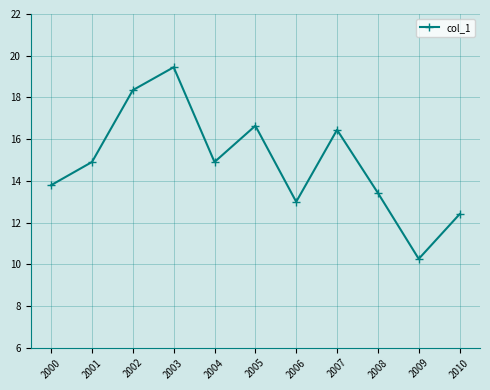

What value does the data have at 2002?

18.3